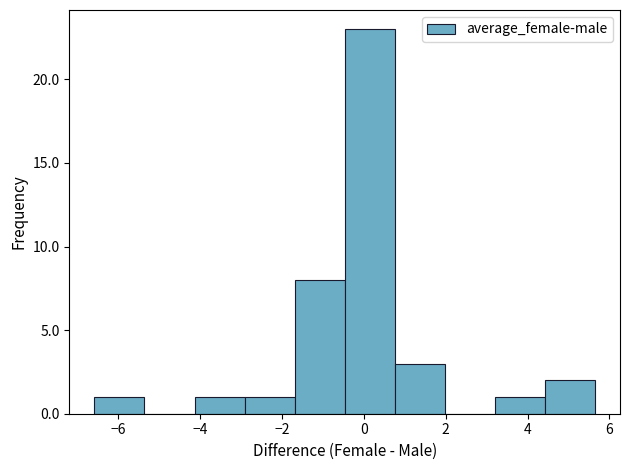

Reading left to right, transcribe this chart: for each bar, give the range it covers on the x-axis and its height. Neither the bar edges nor the heights are printed on the chart, so give them approximately, as read against the axes.

-6.6 to -5.4: 1
-5.4 to -4.2: 0
-4.2 to -3.0: 1
-3.0 to -1.6: 1
-1.6 to -0.4: 8
-0.4 to 0.8: 23
0.8 to 2.0: 3
2.0 to 3.2: 0
3.2 to 4.4: 1
4.4 to 5.6: 2